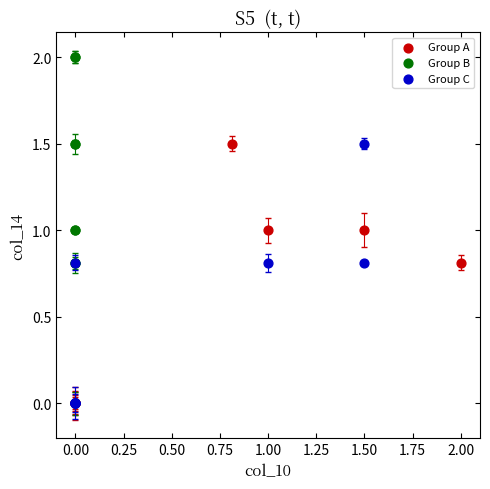

Which series reaches the maximum Y coordinate?

Group B